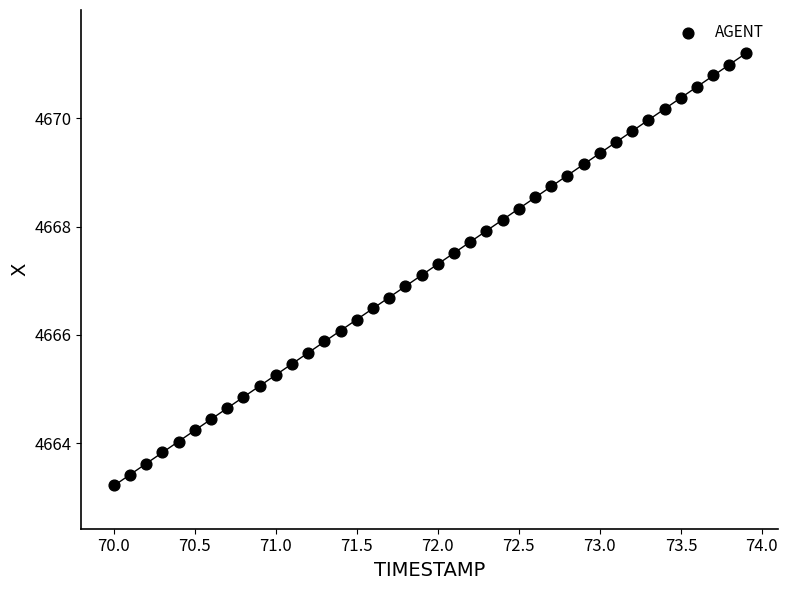

What is the range of X values (max minus min)?

3.9